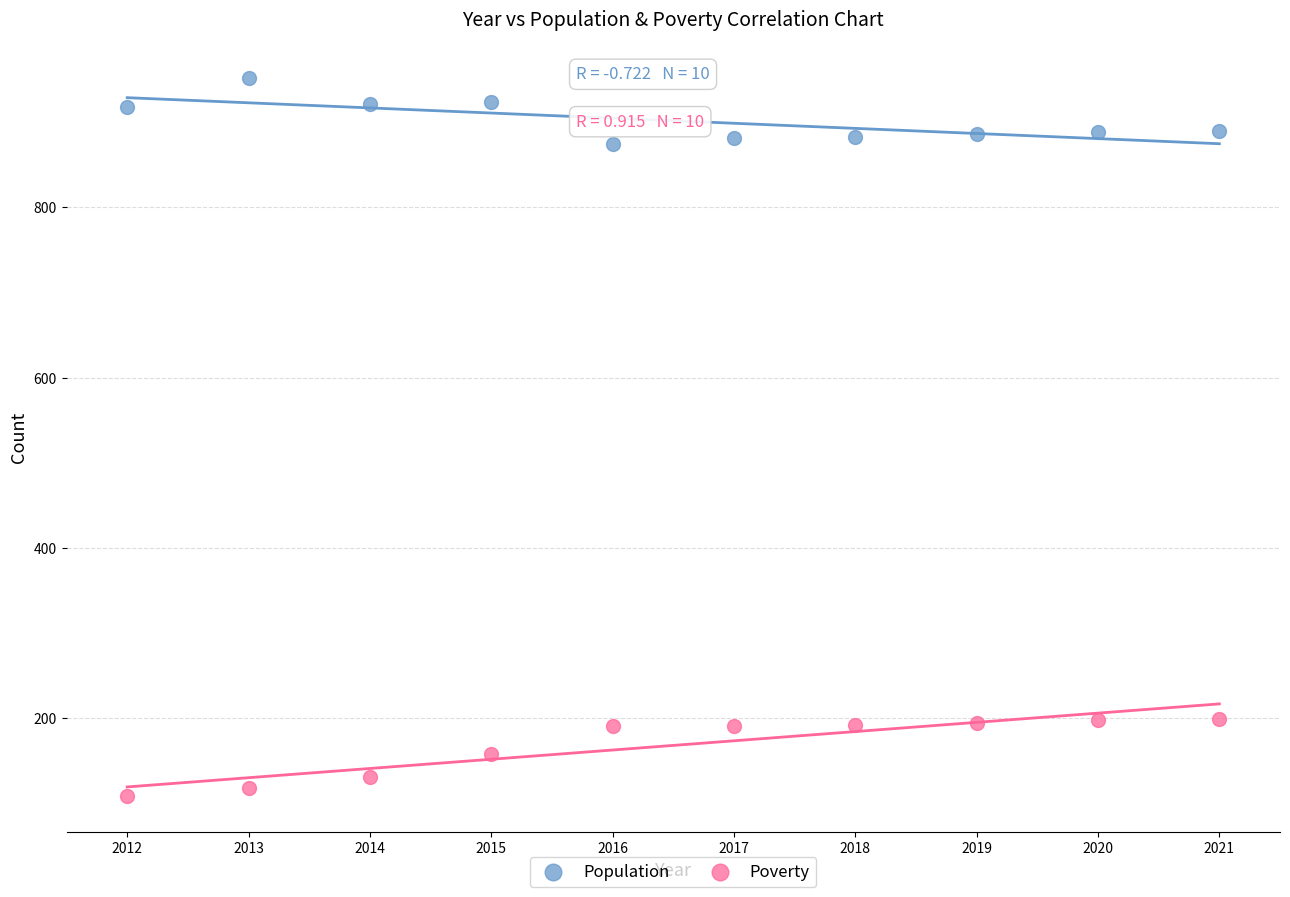

Which series reaches the maximum Y coordinate?

Population